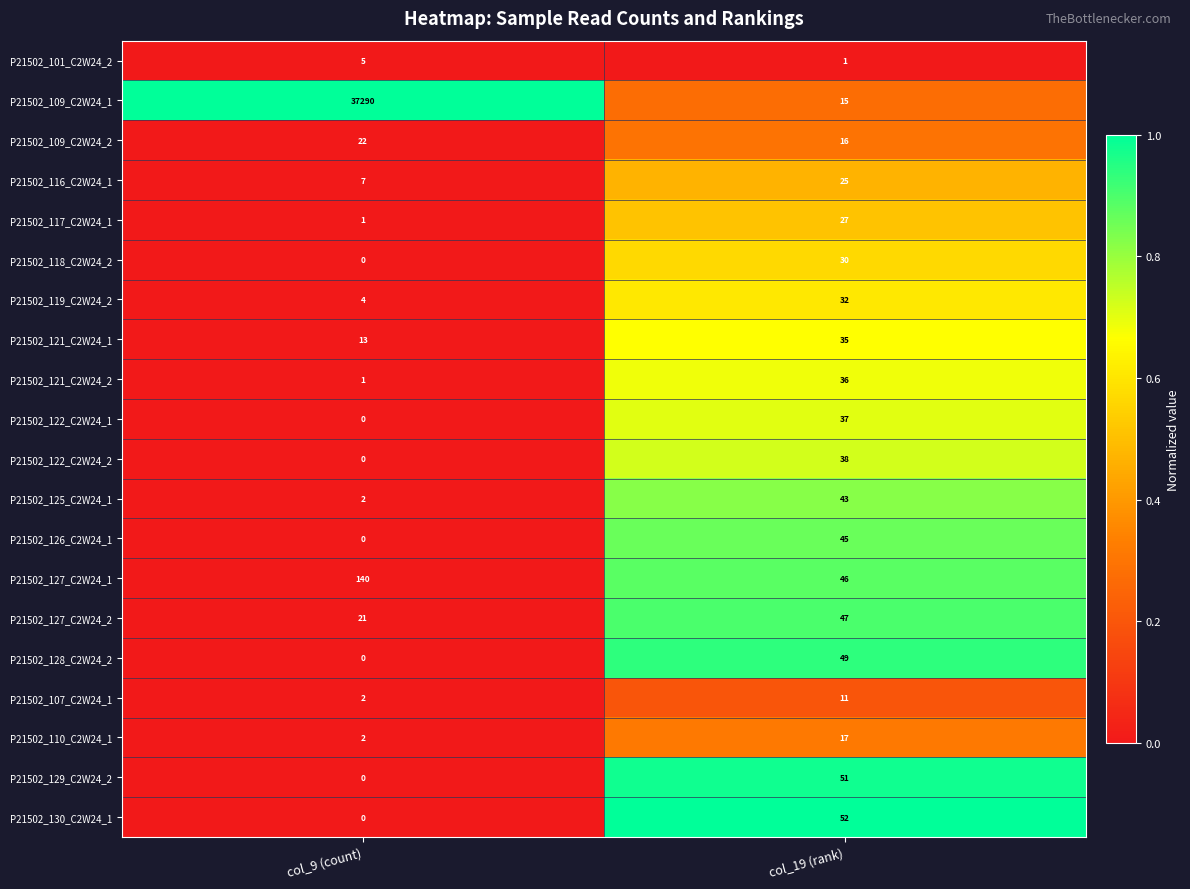

The P21502_121_C2W24_2 series shows 36 at col_19 (rank). True or false?

True